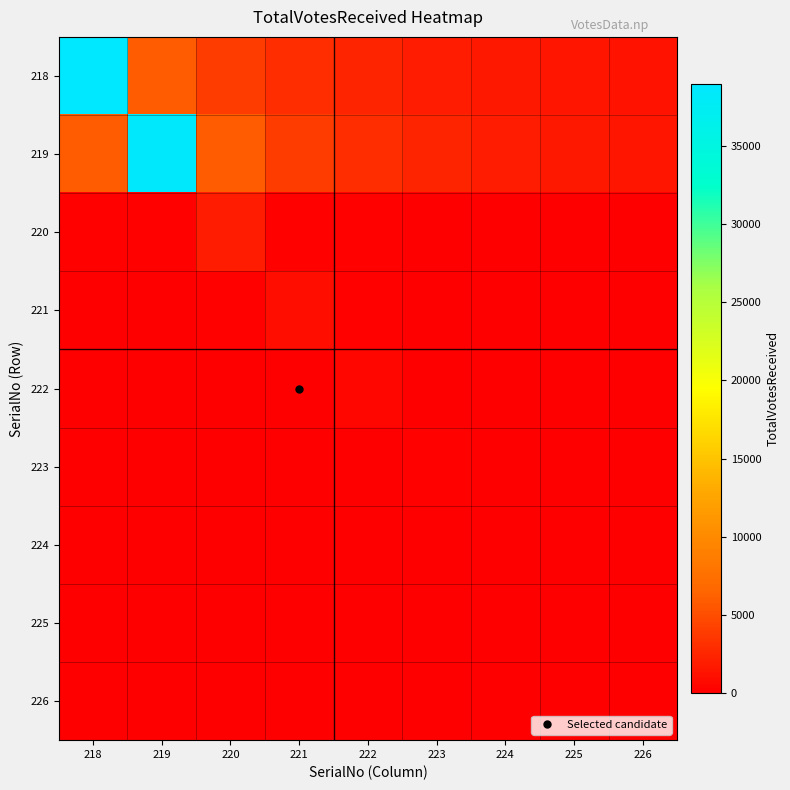

Reading right to left, list all the values displayed in this chart.

218: 226=1299.1	225=1461.5	224=1670.2	223=1948.6	222=2338.3	221=2922.9	220=3897.2	219=5845.8	218=38972.0
219: 226=1449.4	225=1656.5	224=1932.5	223=2319.1	222=2898.8	221=3865.1	220=5797.6	219=38651.0	218=5797.6
220: 226=79.5	225=92.7	224=111.2	223=139.0	222=185.4	221=278.1	220=1854.0	219=278.1	218=185.4
221: 226=53.1	225=63.8	224=79.7	223=106.3	222=159.4	221=1063.0	220=159.4	219=106.3	218=79.7
222: 226=27.9	225=34.9	224=46.5	223=69.8	222=465.0	221=69.8	220=46.5	219=34.9	218=27.9
223: 226=12.4	225=16.5	224=24.8	223=165.0	222=24.8	221=16.5	220=12.4	219=9.9	218=8.2
224: 226=9.6	225=14.4	224=96.0	223=14.4	222=9.6	221=7.2	220=5.8	219=4.8	218=4.1
225: 226=11.2	225=75.0	224=11.2	223=7.5	222=5.6	221=4.5	220=3.8	219=3.2	218=2.8
226: 226=38.0	225=5.7	224=3.8	223=2.9	222=2.3	221=1.9	220=1.6	219=1.4	218=1.3